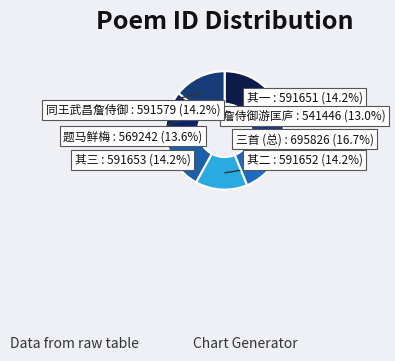

Which category has the smallest portion of the pie?

詹侍御游匡庐 : 541446